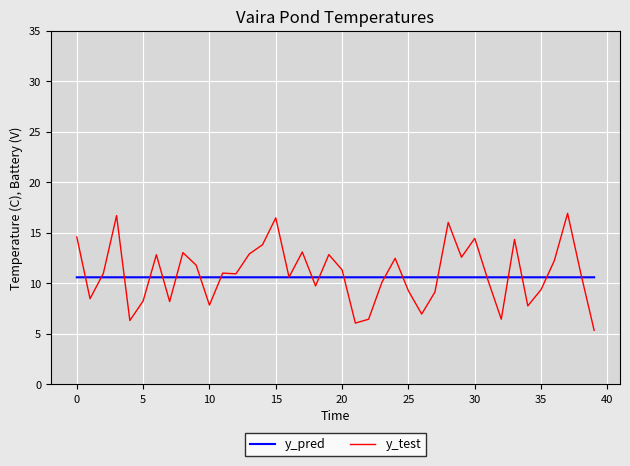

Rank the series by their maximum value, from highest to lowest.

y_test, y_pred